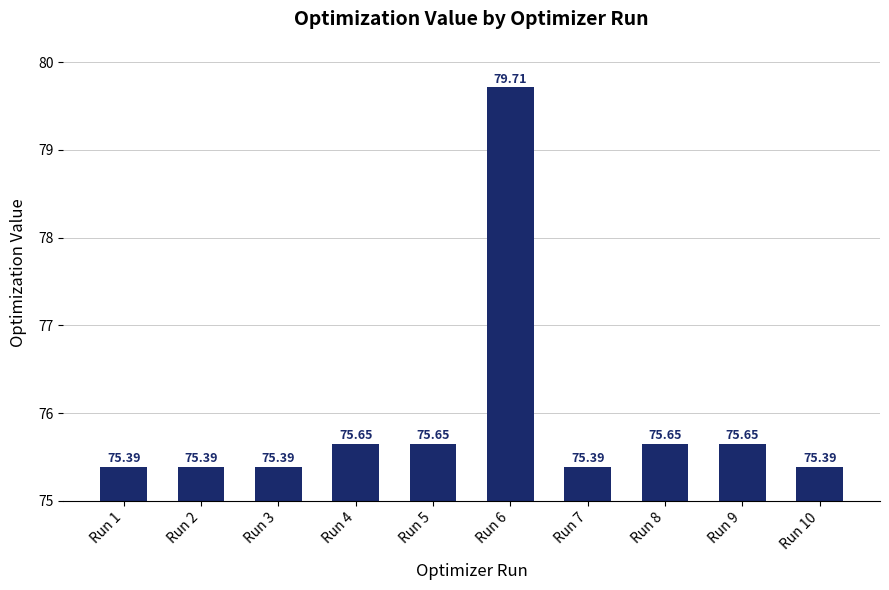

What is the value of the 3rd bar from the left?

75.4